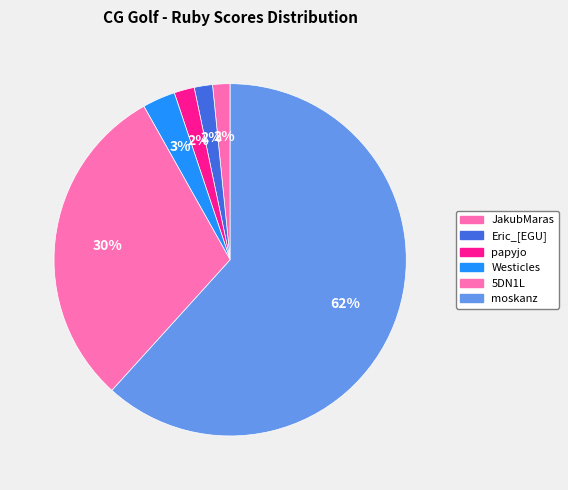

The Westicles slice represents 3% of the pie. True or false?

True